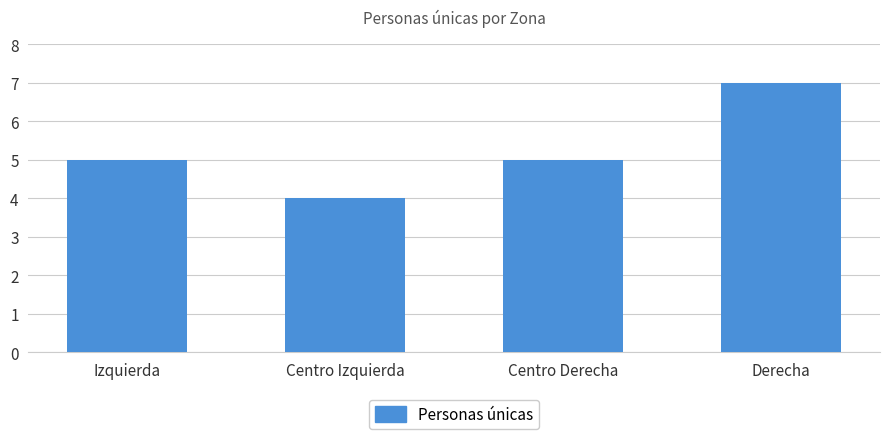

Which category has the highest value across all series?

Derecha